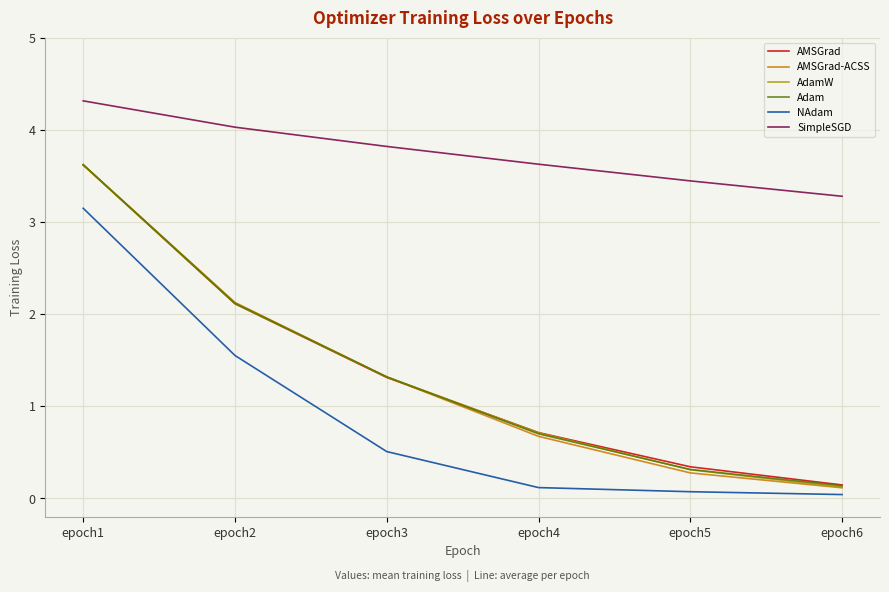

At how many categories does at least one series exceed 3?

6